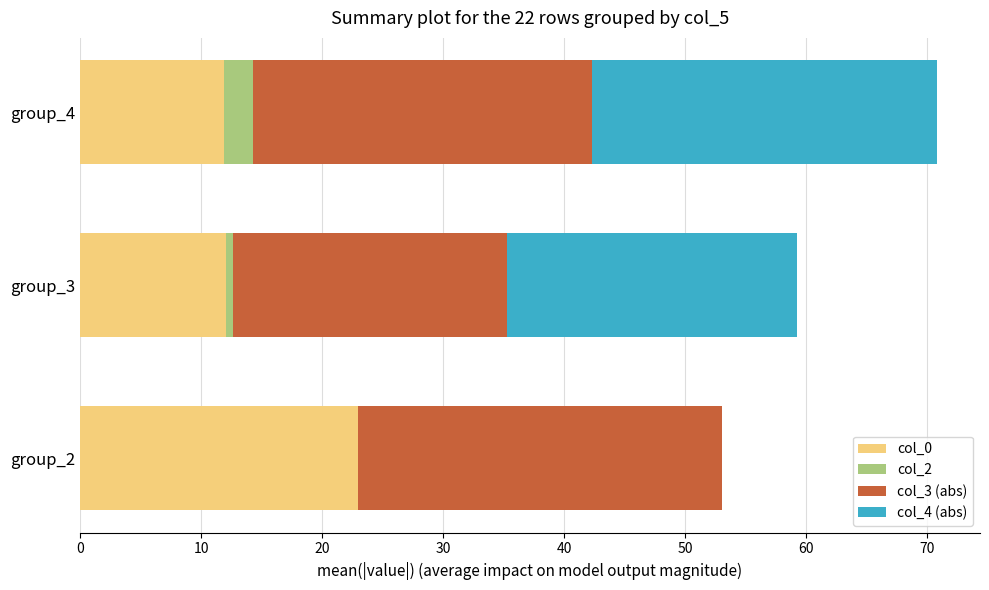

What is the total value across all series at group_2?

53.0